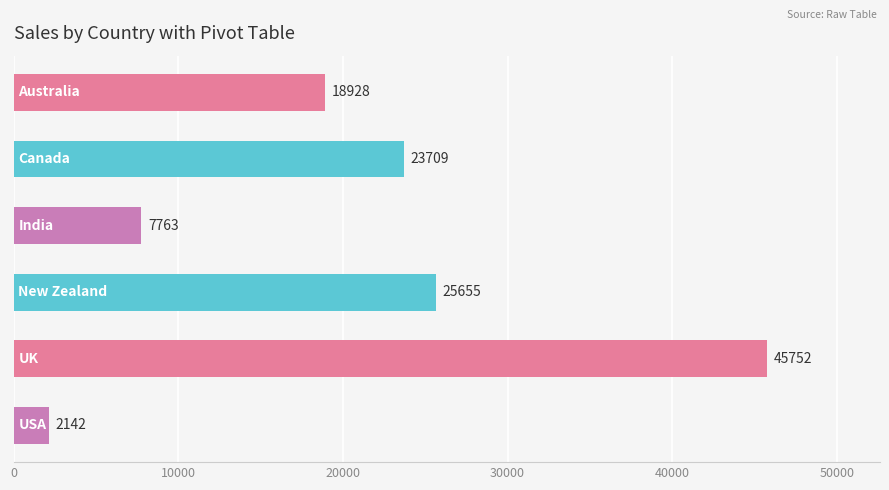

What is the sum of all values?

123949